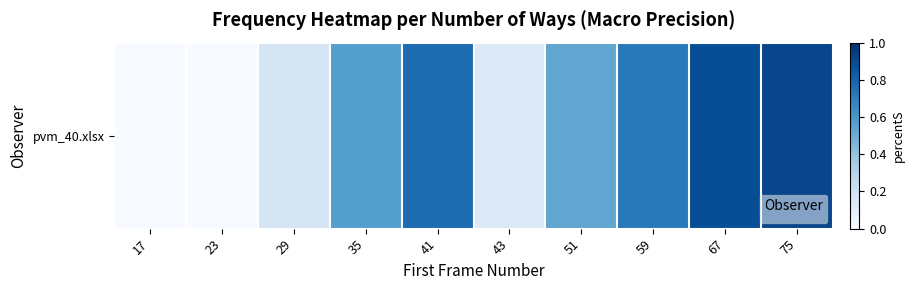

List the labels in order of value, largest first.

75, 67, 41, 59, 35, 51, 29, 43, 17, 23